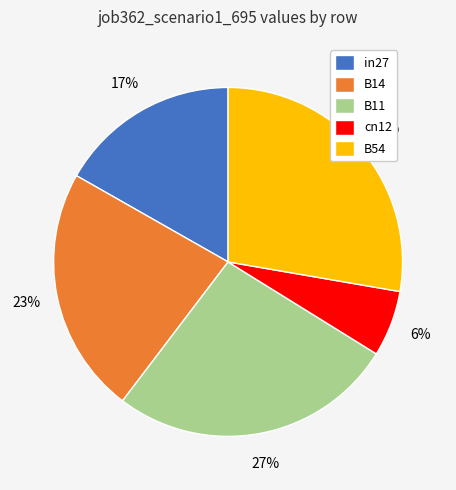

Is it true that B11 is 13% of the pie?

False